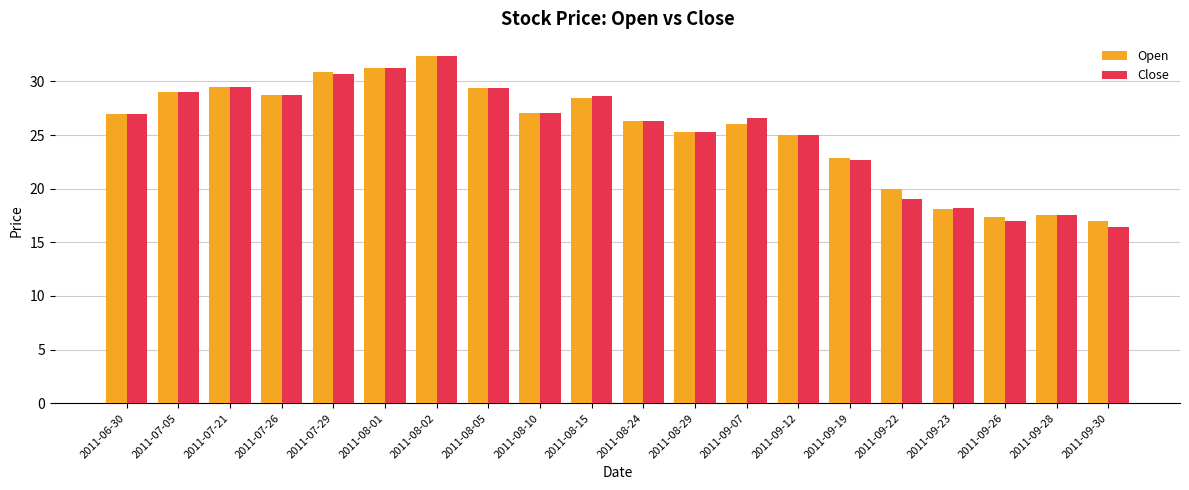

What are all the series names shown in the legend?

Open, Close